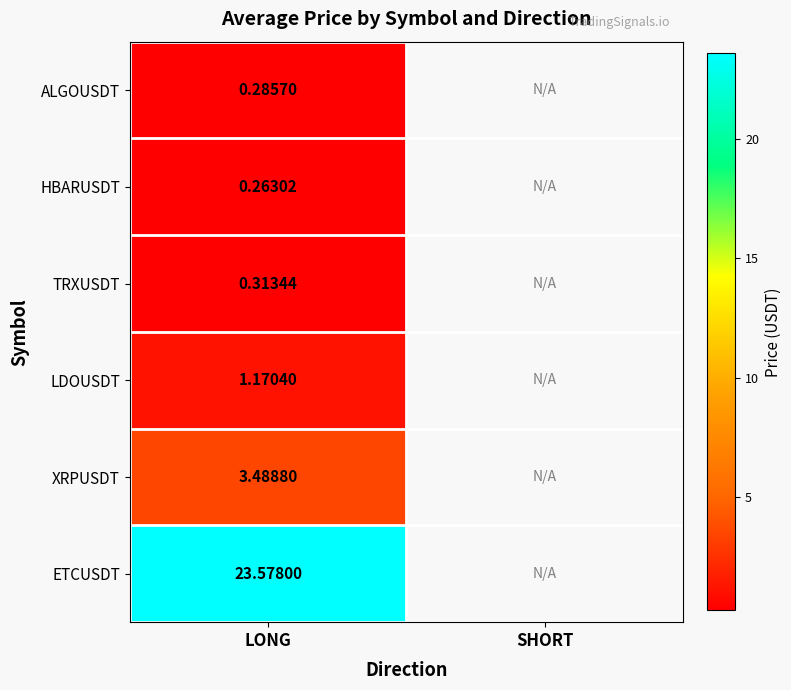

Which label corresponds to the smallest value in the chart?

LONG